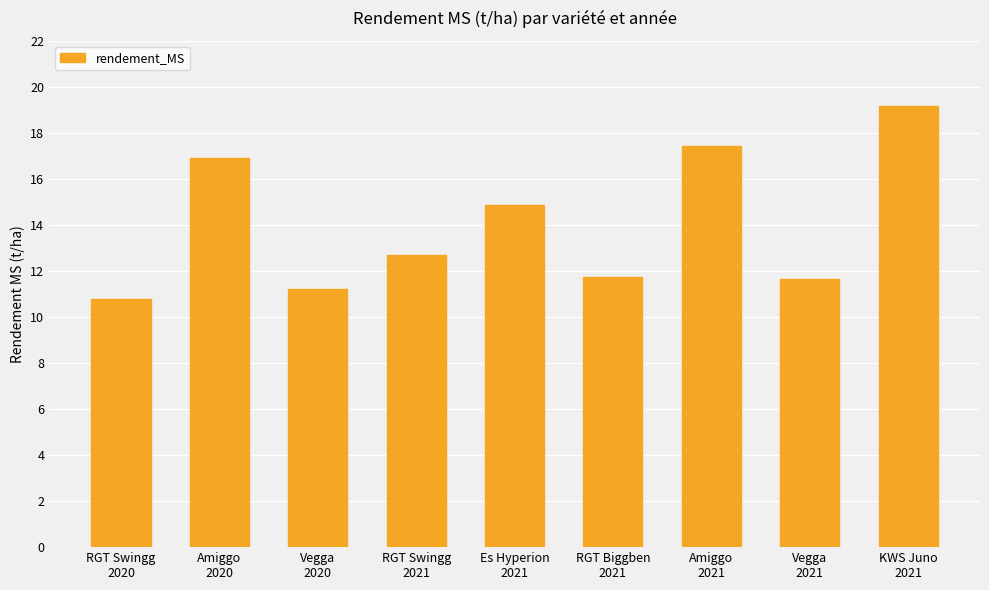

What is the difference between the values at Amiggo
2020 and Es Hyperion
2021?

2.0